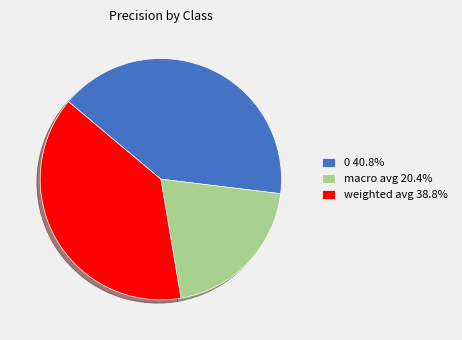

What is the ratio of the value at weighted avg 38.8% to the value at 0 40.8%?

1.0